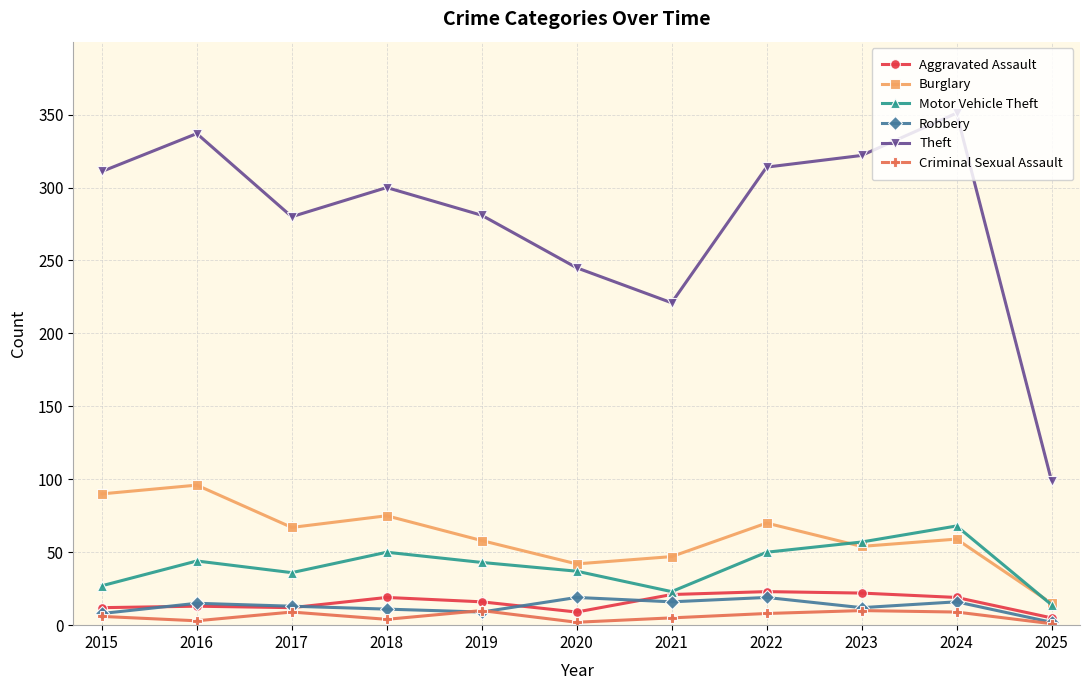

What is the spread (max minus min) of values at 2024?

342